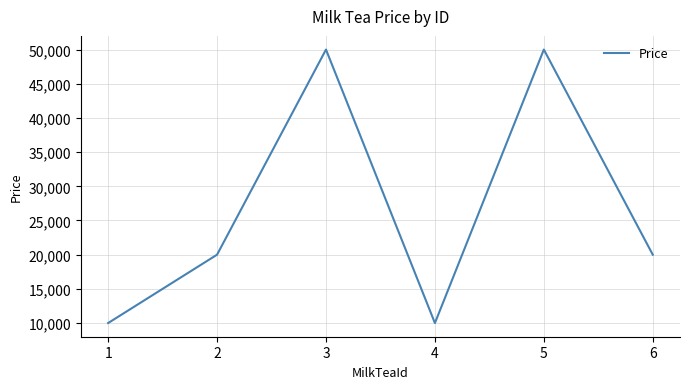

How many values are below 20000?

2